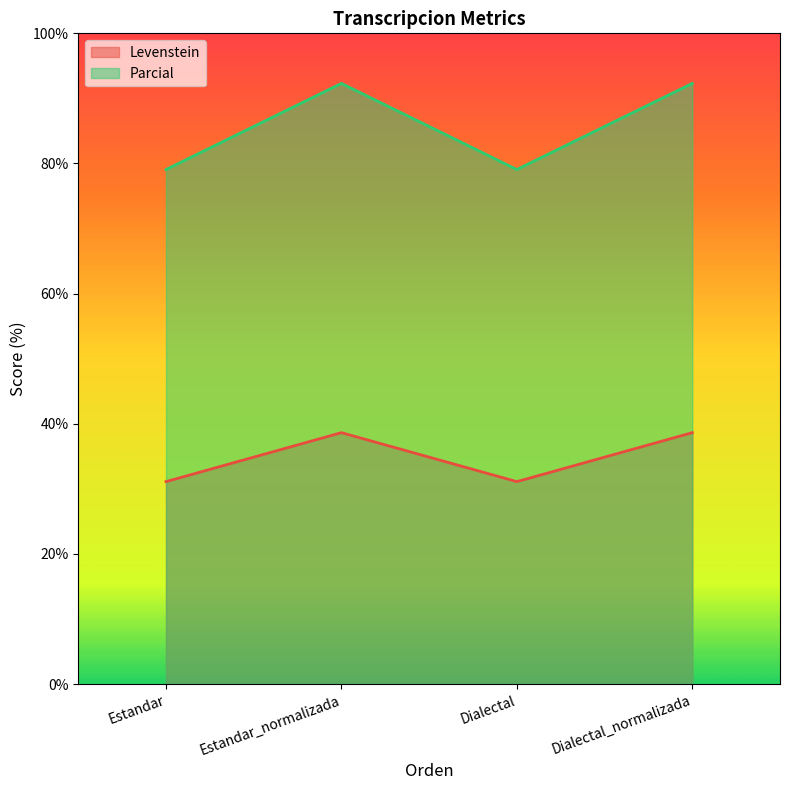

Rank the series by their average value, from highest to lowest.

Parcial, Levenstein